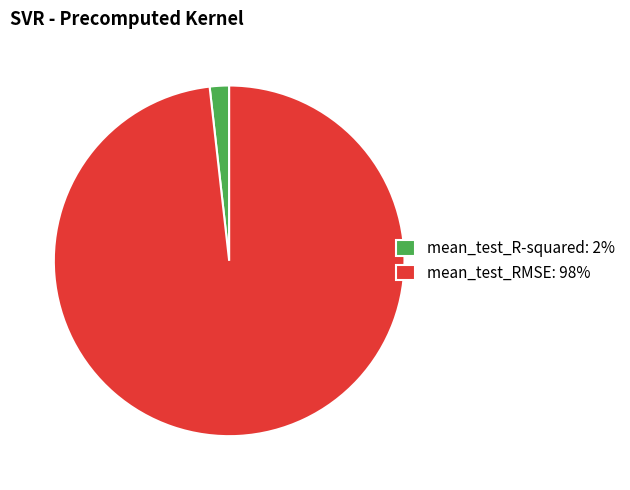

Combined, do mean_test_R-squared and mean_test_RMSE account for over 50%?

Yes